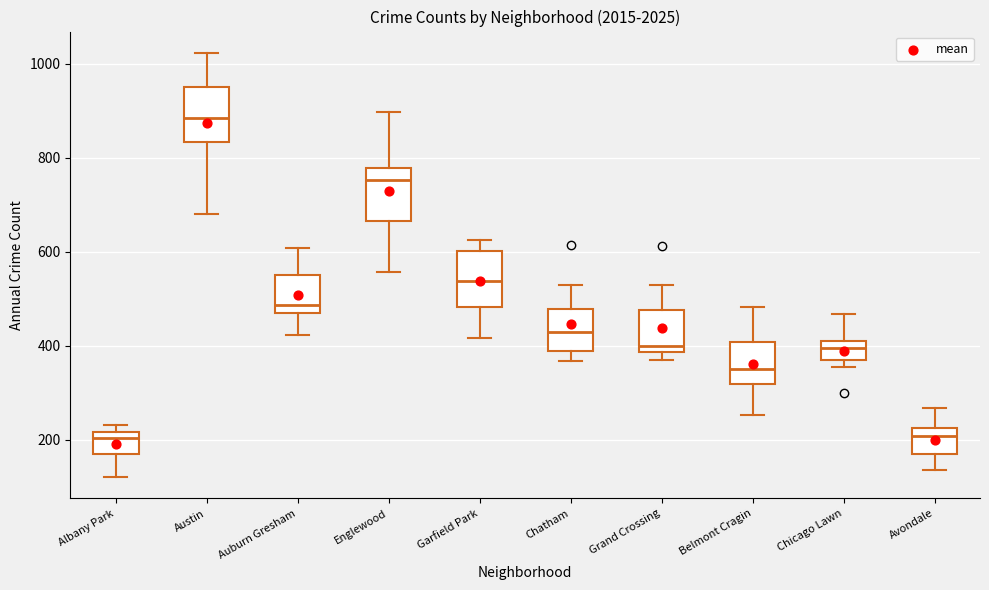

Reading left to right, transcribe this box plot: for each box, give where its median line is, the range the box spans, and where its two whiskers end, as read against the y-axis. The values are not printed on the chart, so give them approximately, as read against the axis.

Albany Park: median 200, box 180 to 220, whiskers 120 to 240
Austin: median 880, box 840 to 960, whiskers 680 to 1020
Auburn Gresham: median 480, box 460 to 560, whiskers 420 to 600
Englewood: median 760, box 660 to 780, whiskers 560 to 900
Garfield Park: median 540, box 480 to 600, whiskers 420 to 620
Chatham: median 420, box 380 to 480, whiskers 360 to 520
Grand Crossing: median 400, box 380 to 480, whiskers 380 (just below the box's lower edge) to 520
Belmont Cragin: median 360, box 320 to 400, whiskers 260 to 480
Chicago Lawn: median 400, box 360 to 420, whiskers 360 (just below the box's lower edge) to 460
Avondale: median 200, box 180 to 220, whiskers 140 to 260